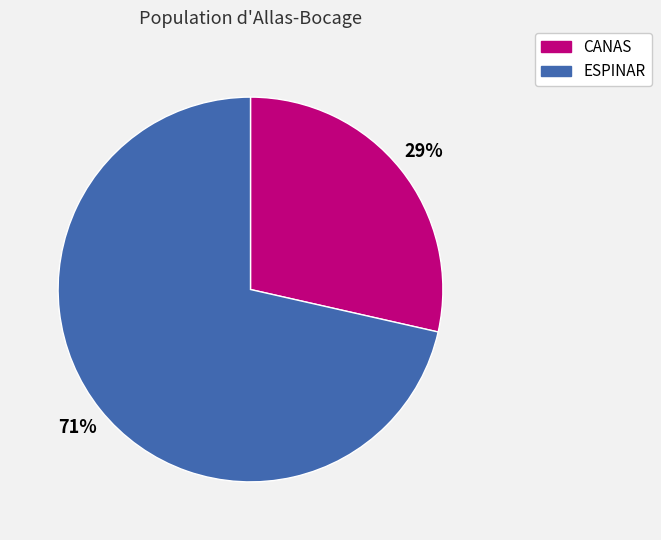

Approximately how many times larger is the value at CANAS compared to ESPINAR?

0.4